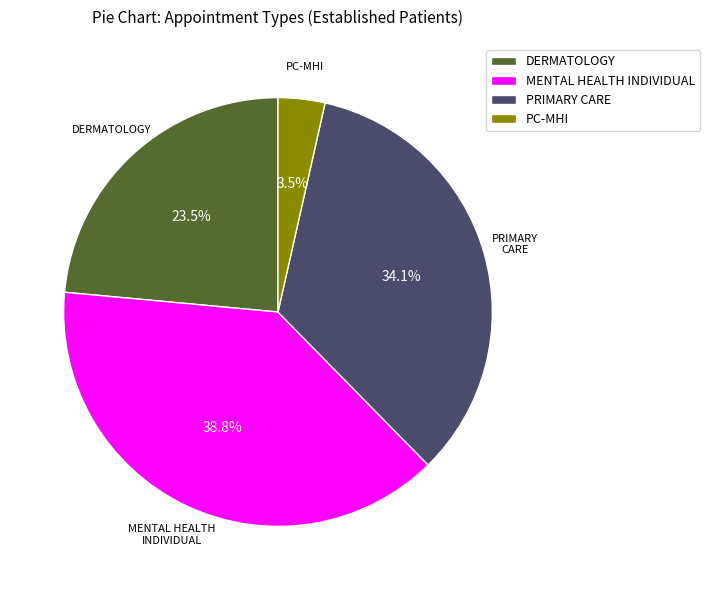

Which slice is the largest?

MENTAL HEALTH INDIVIDUAL